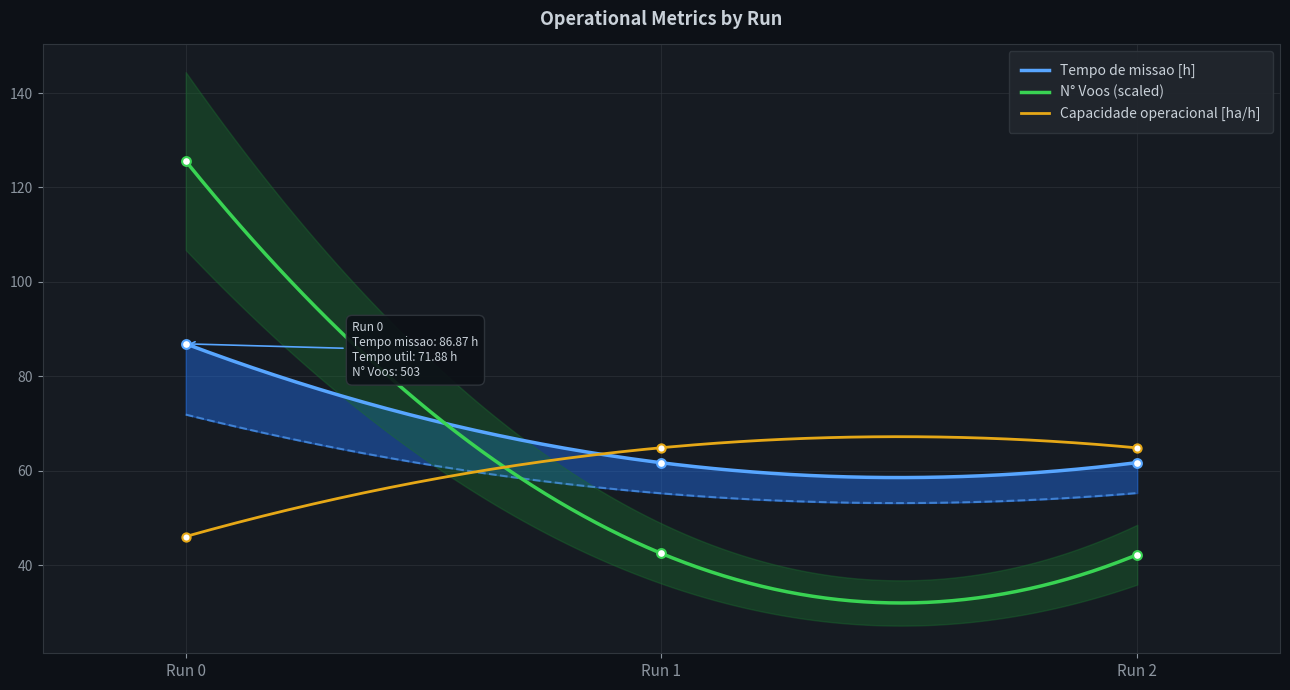

What is the lowest value of the N° Voos (scaled) series?

32.0